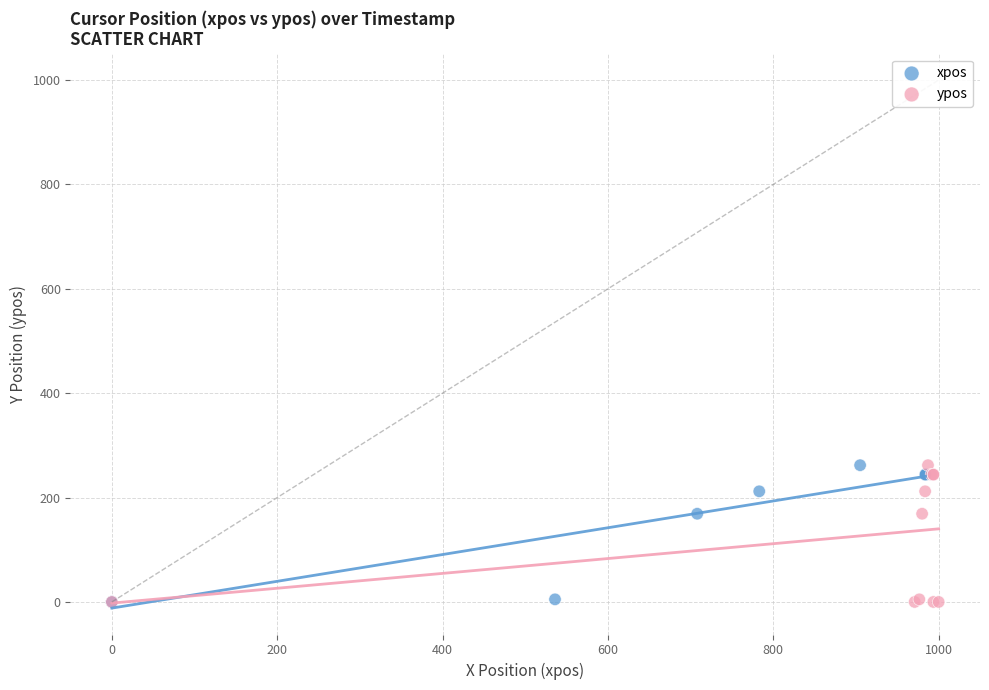

What are all the series names shown in the legend?

xpos, ypos